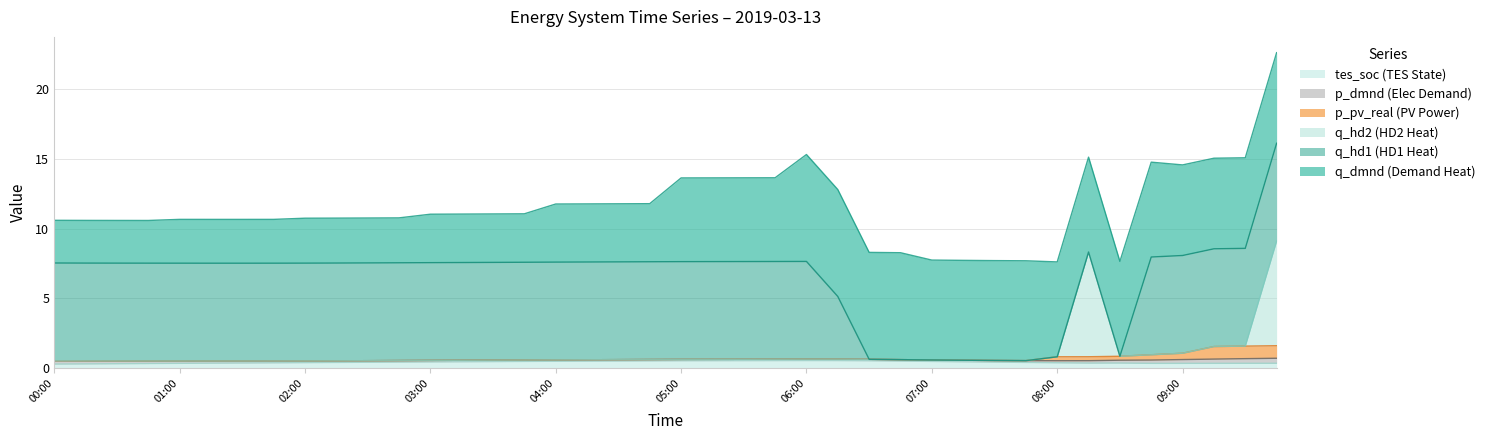

What is the maximum value for tes_soc (TES State)?

0.6